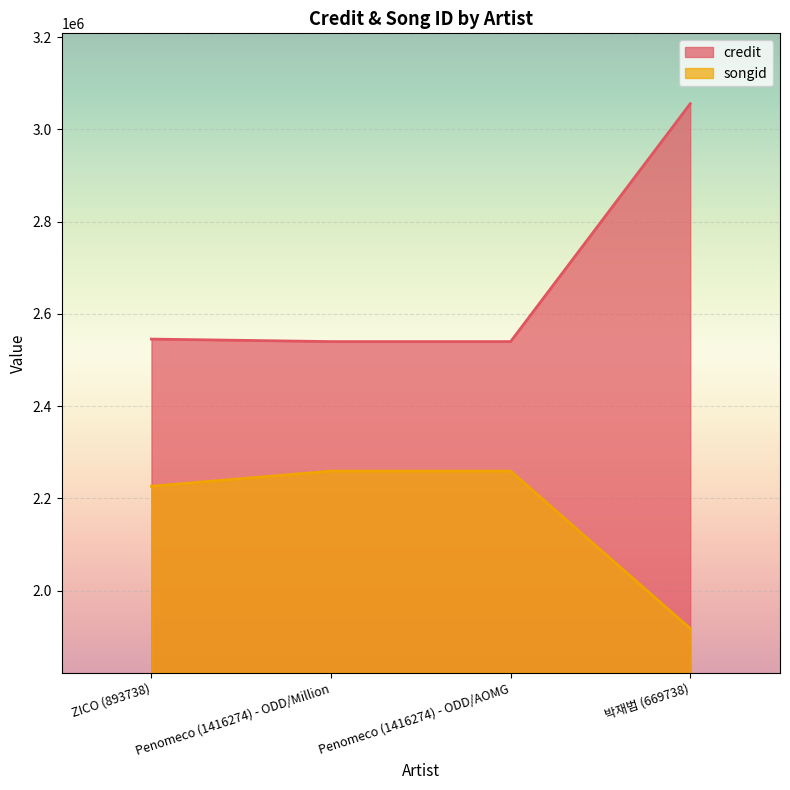

What is the label of the 4th point from the left?

박재범 (669738)